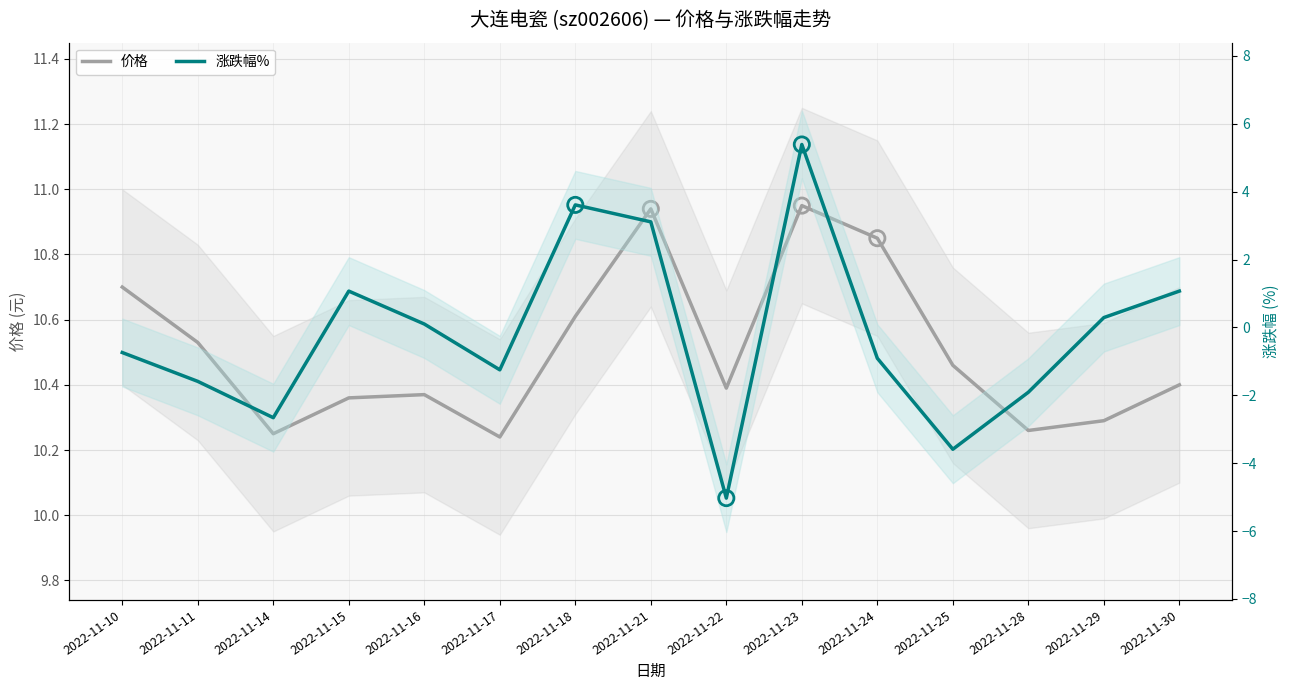

Which series reaches the maximum Y coordinate?

价格